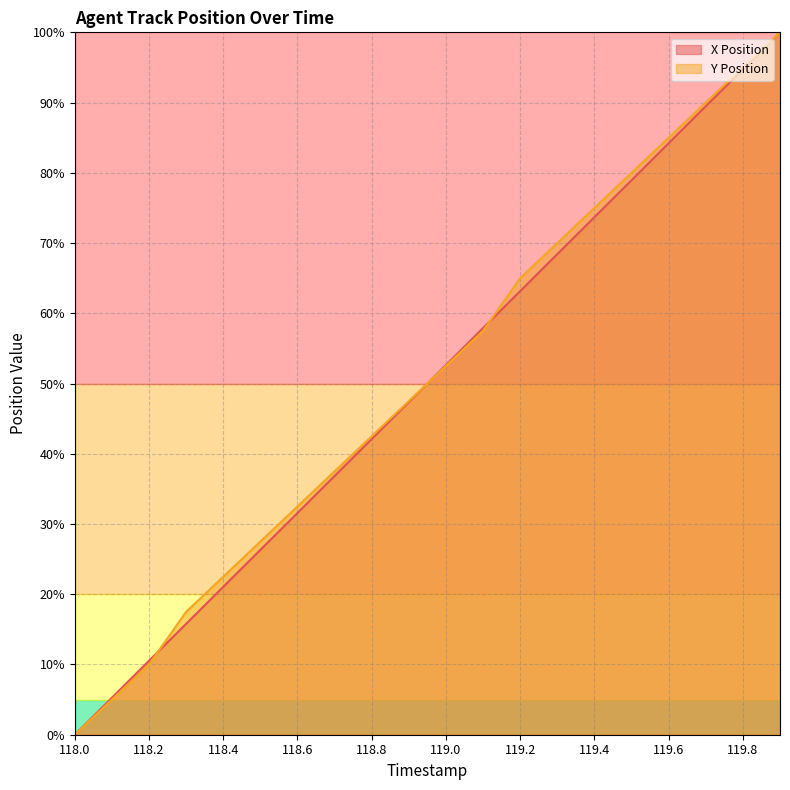

How many categories are shown in the chart?

20